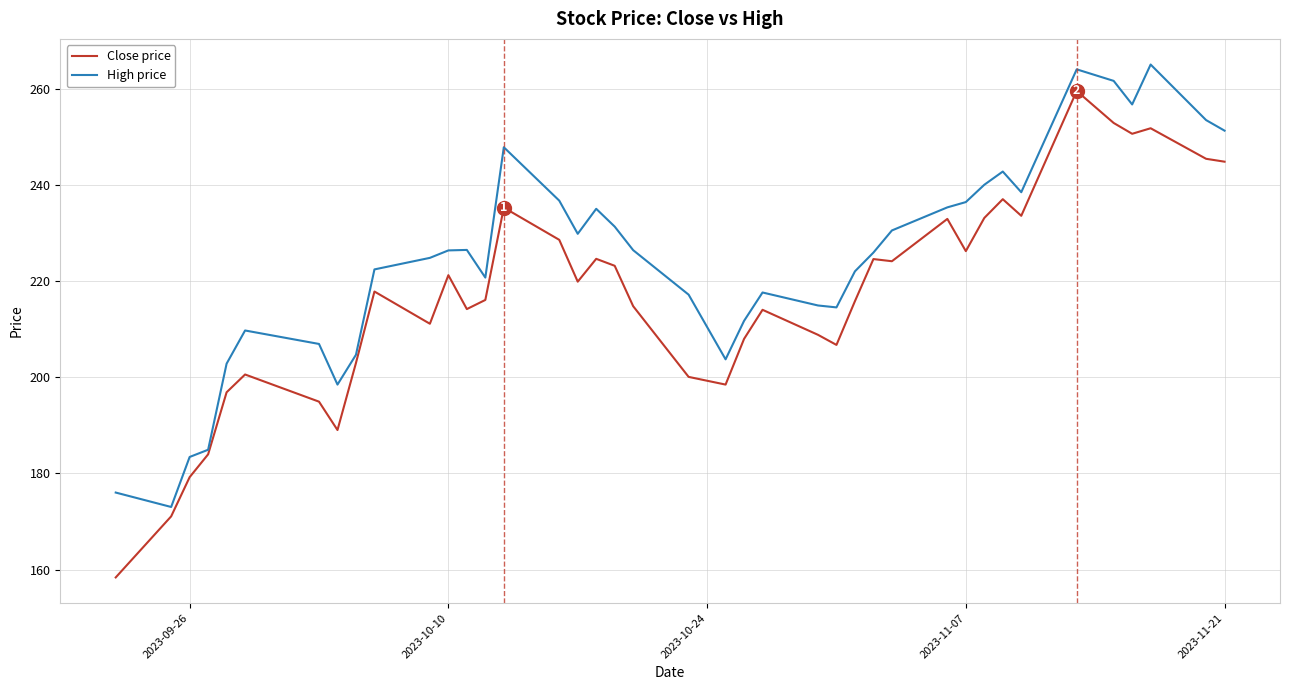

Which series has the largest total across all categories?

High price